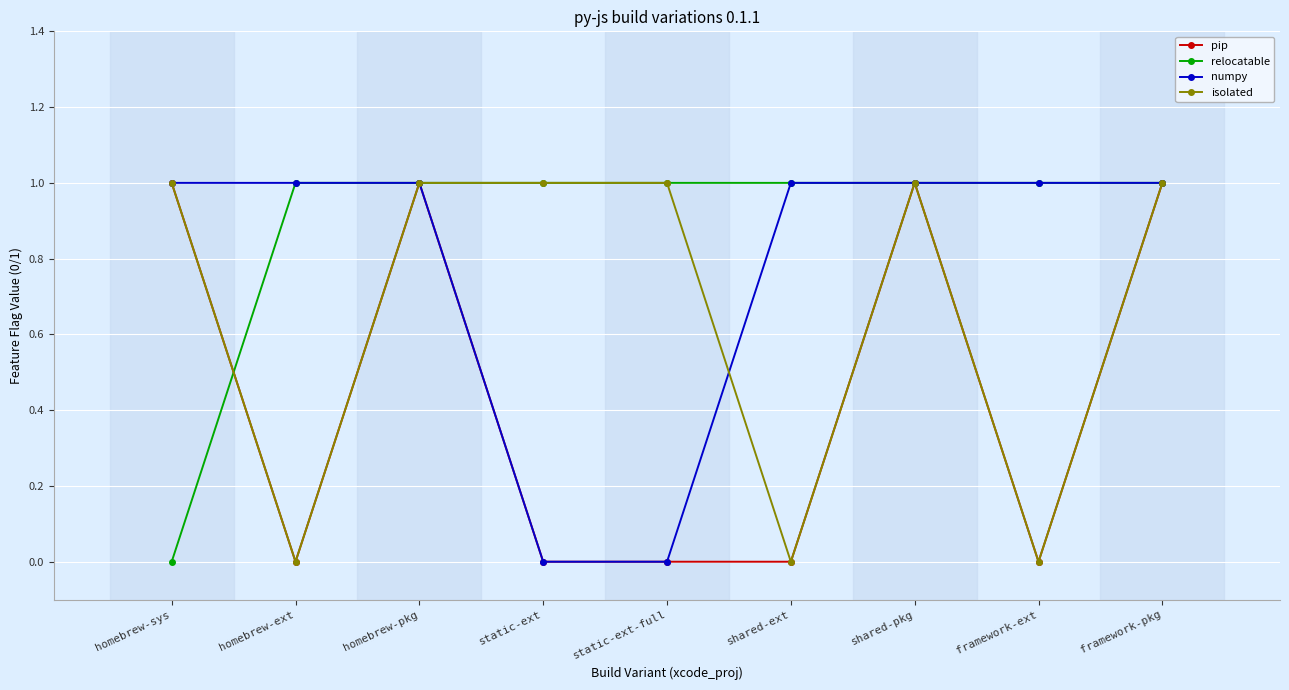

What is the maximum value shown in the chart?

1